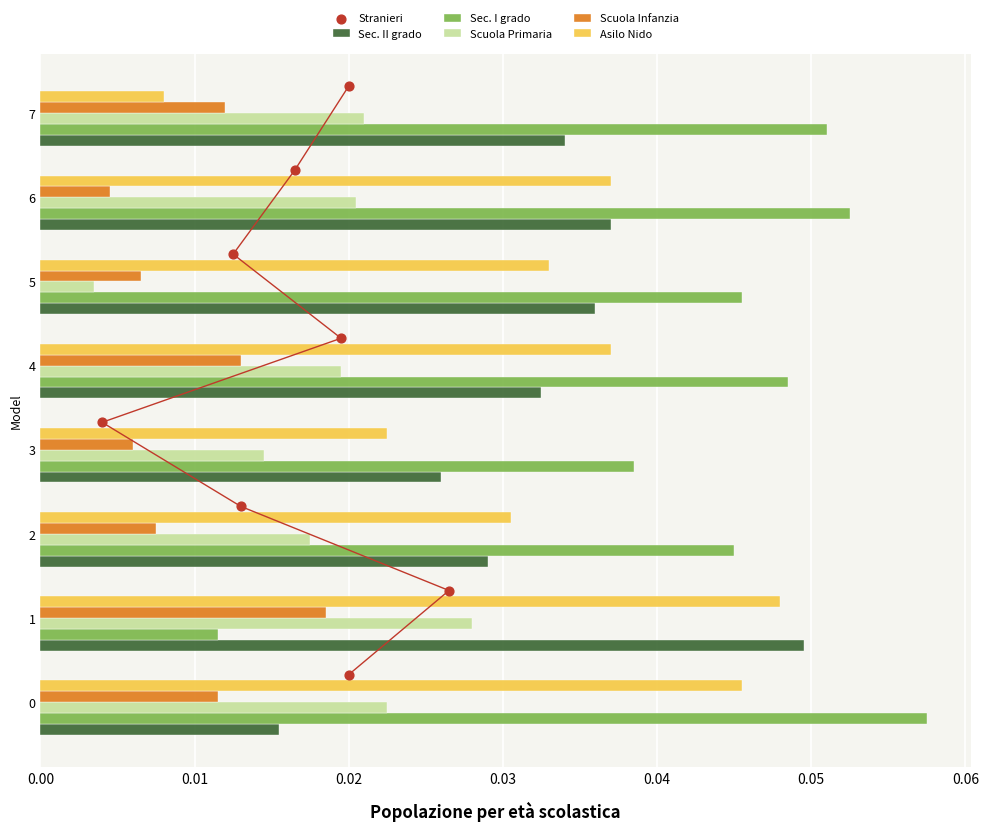

What are all the series names shown in the legend?

Sec. II grado, Sec. I grado, Scuola Primaria, Scuola Infanzia, Asilo Nido, Stranieri